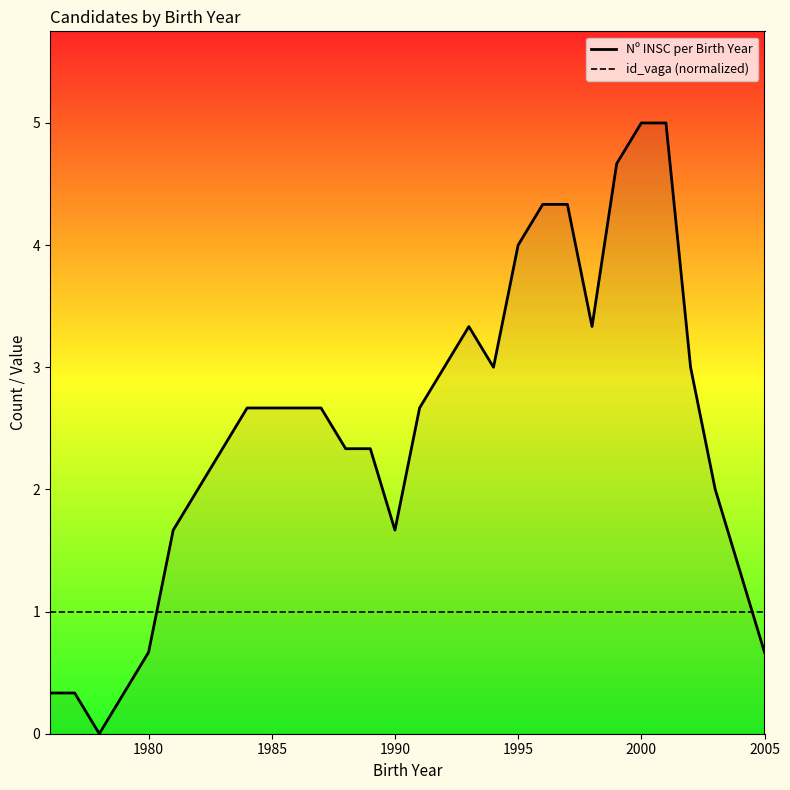

True or false: id_vaga (normalized) and Nº INSC per Birth Year intersect in this chart.

True